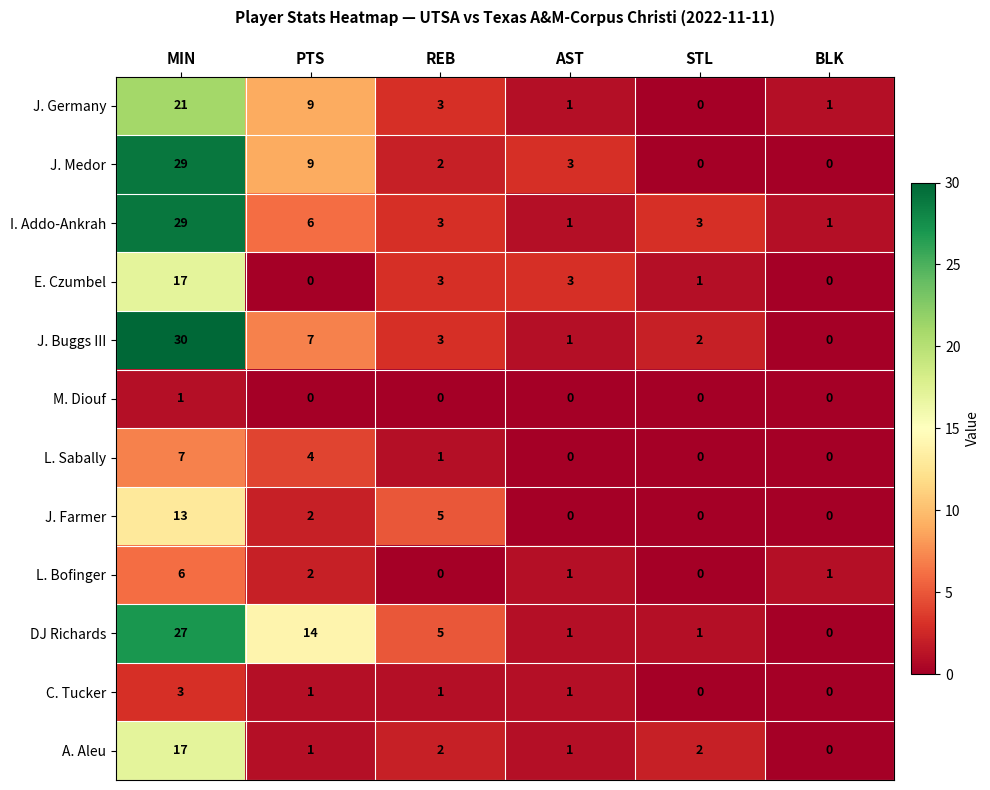

Which series has the largest range (max minus min)?

J. Buggs III